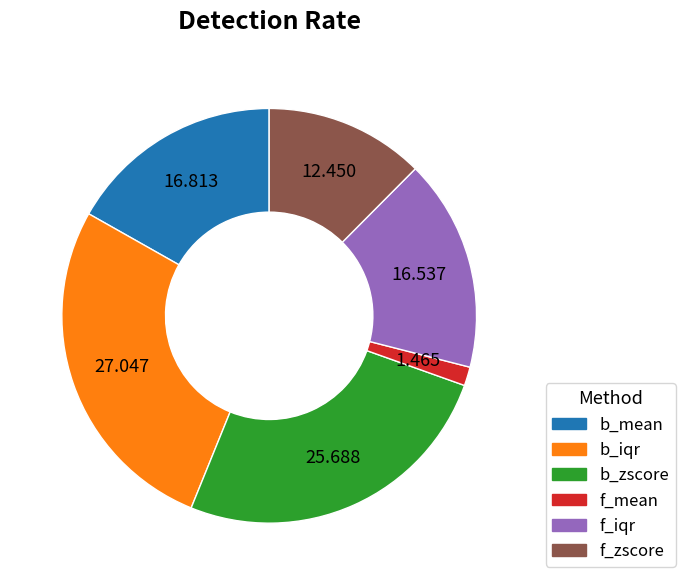

How many segments does this pie chart have?

6